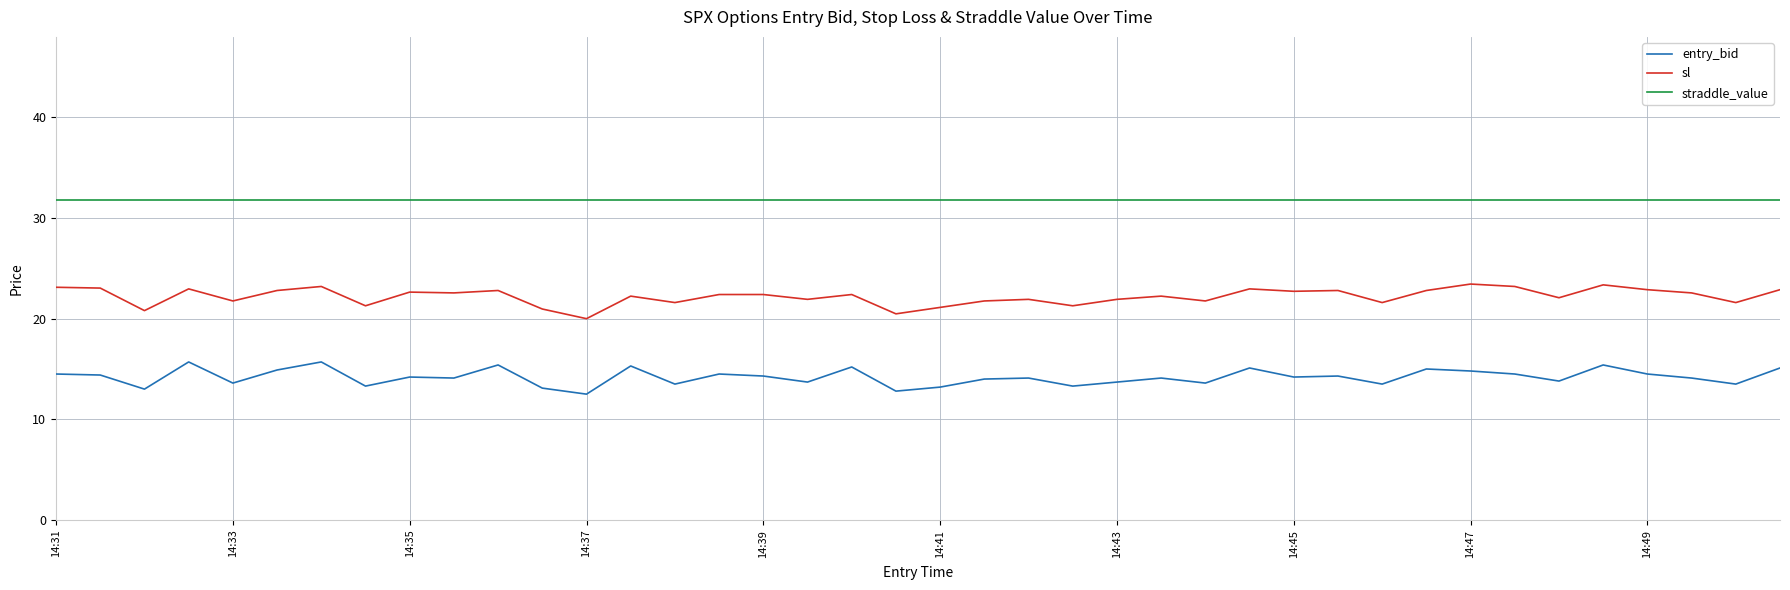

What is the maximum value for straddle_value?

31.8